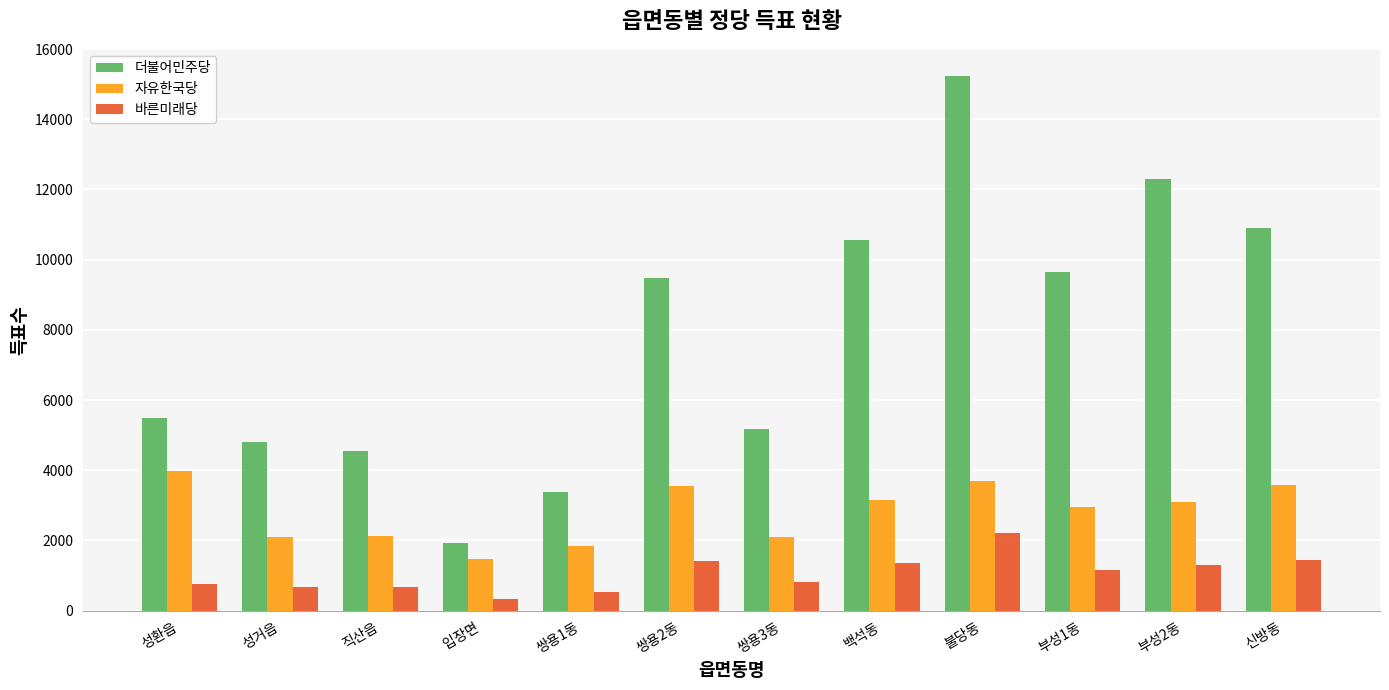

What is the total value across all series at 부성1동?

13734